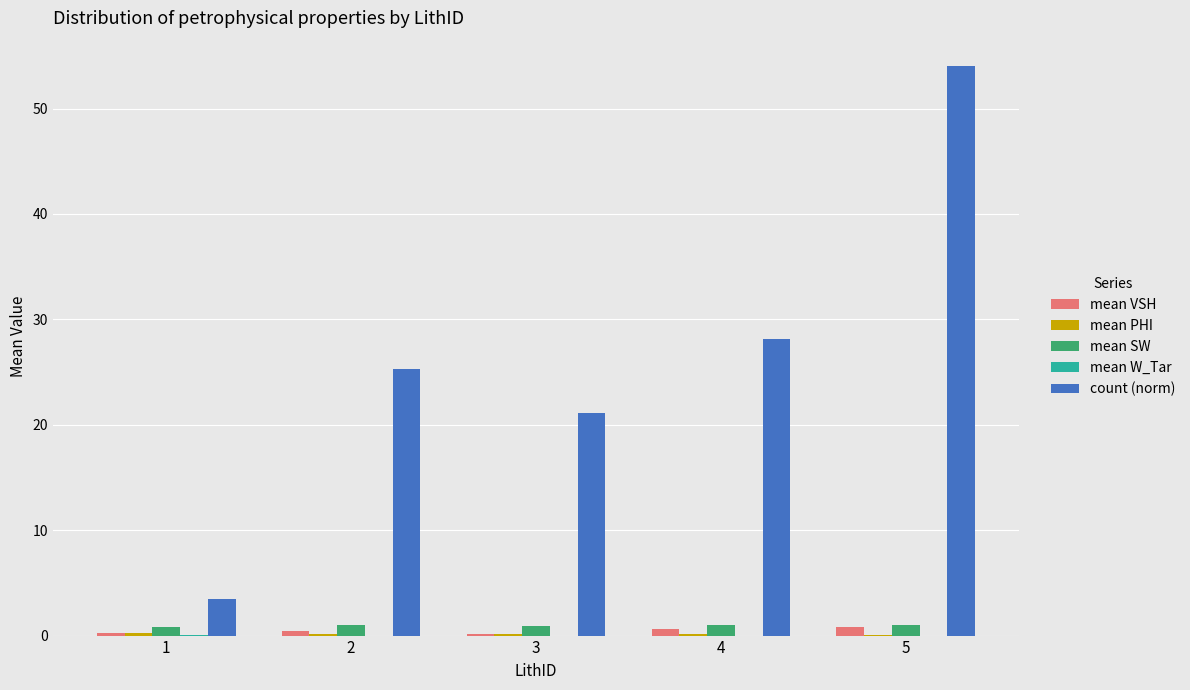

At which category is the sum across all series the highest?

5